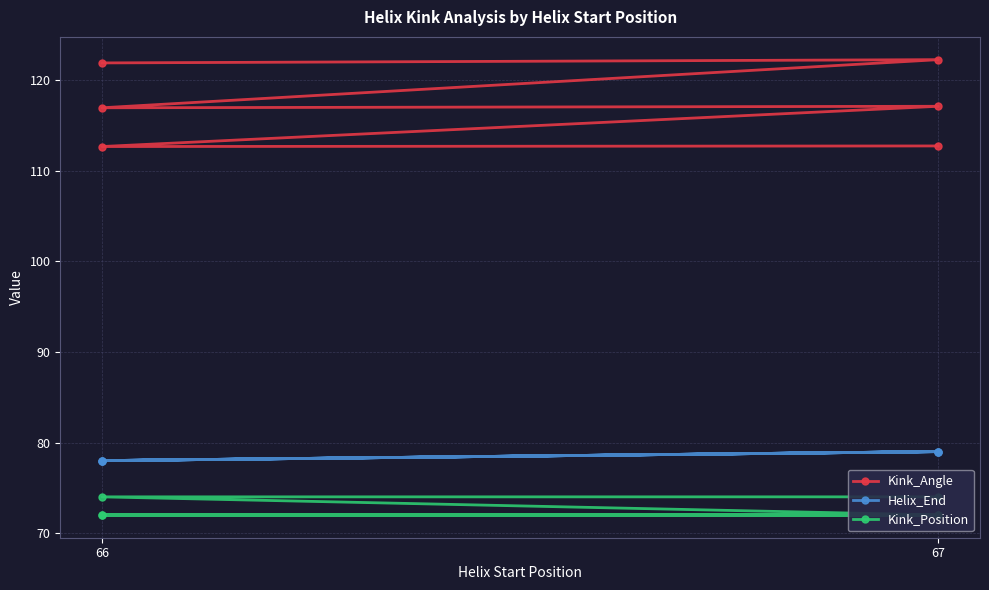

How many data points does each series have?

6